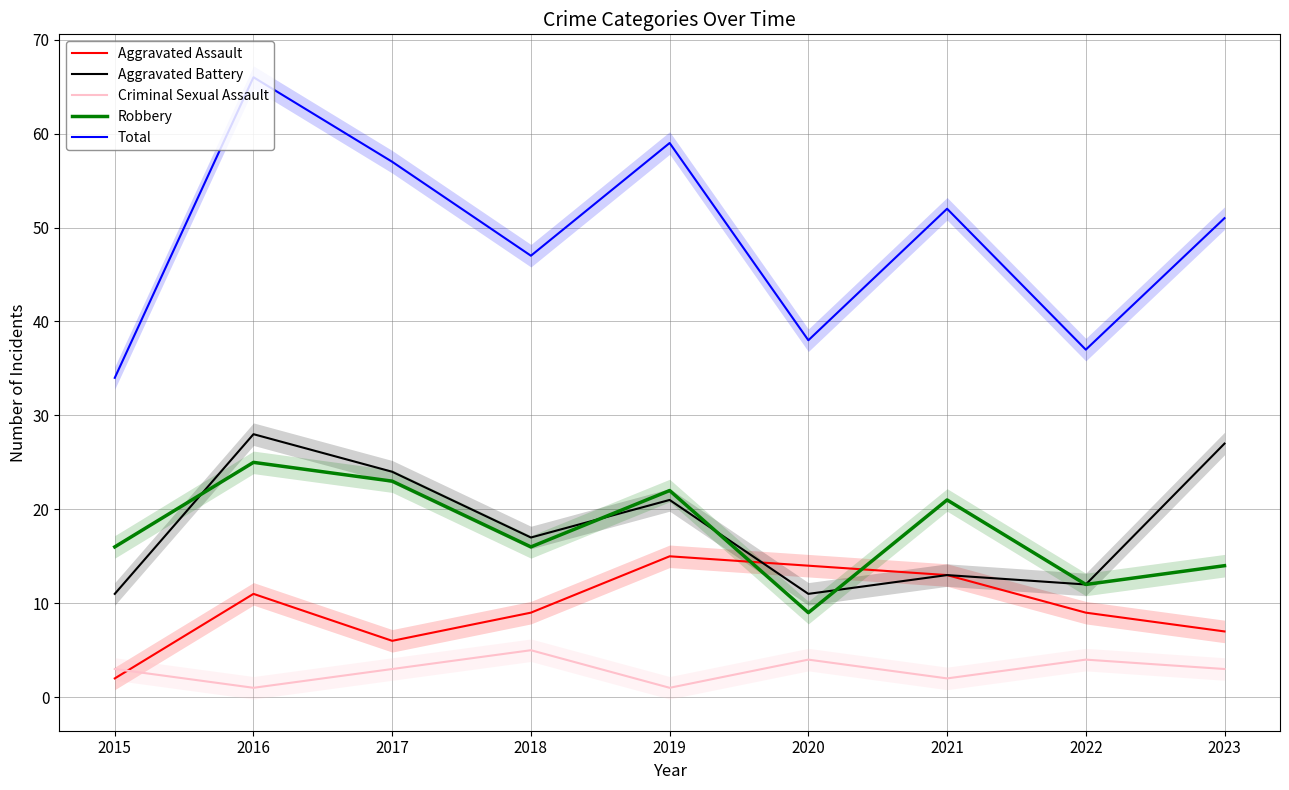

Rank the series at 2020 from lowest to highest value.

Criminal Sexual Assault, Robbery, Aggravated Battery, Aggravated Assault, Total